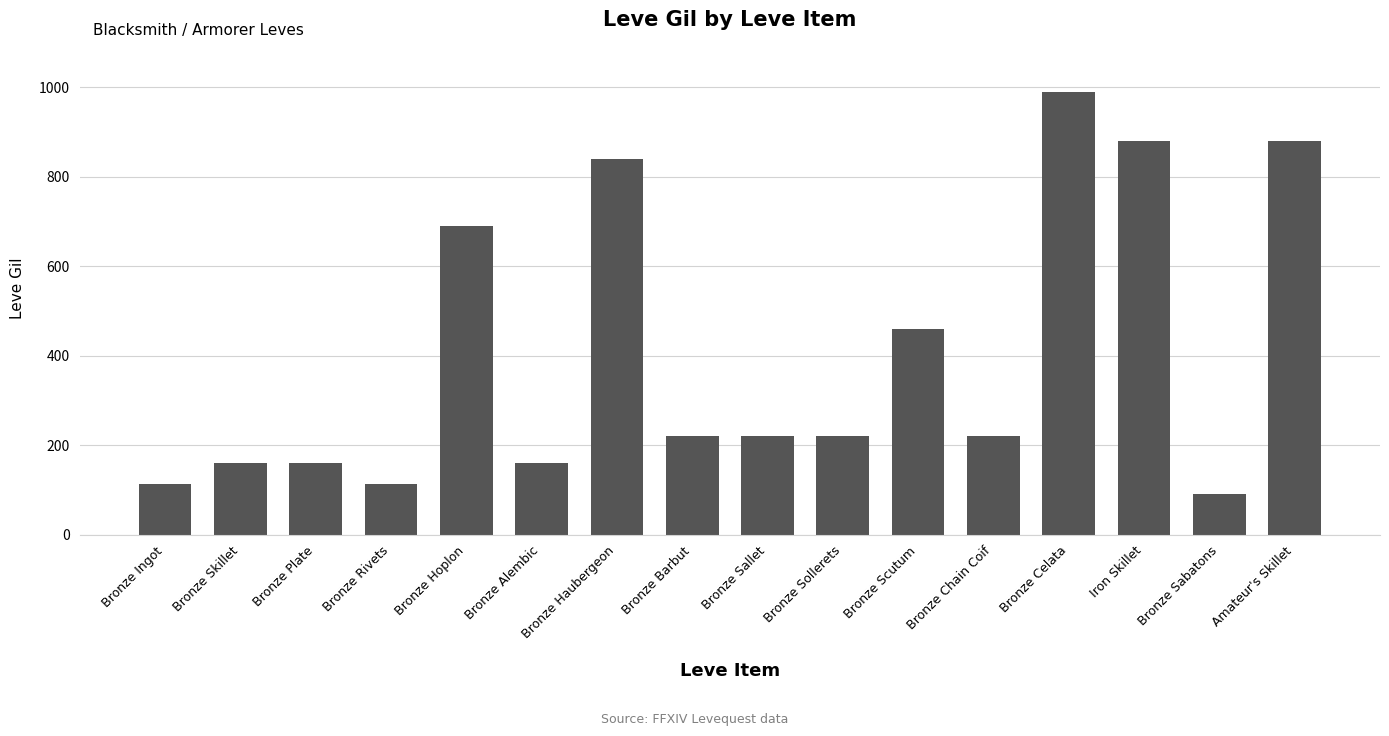

Are the bars grouped side by side (vs. stacked)?

No